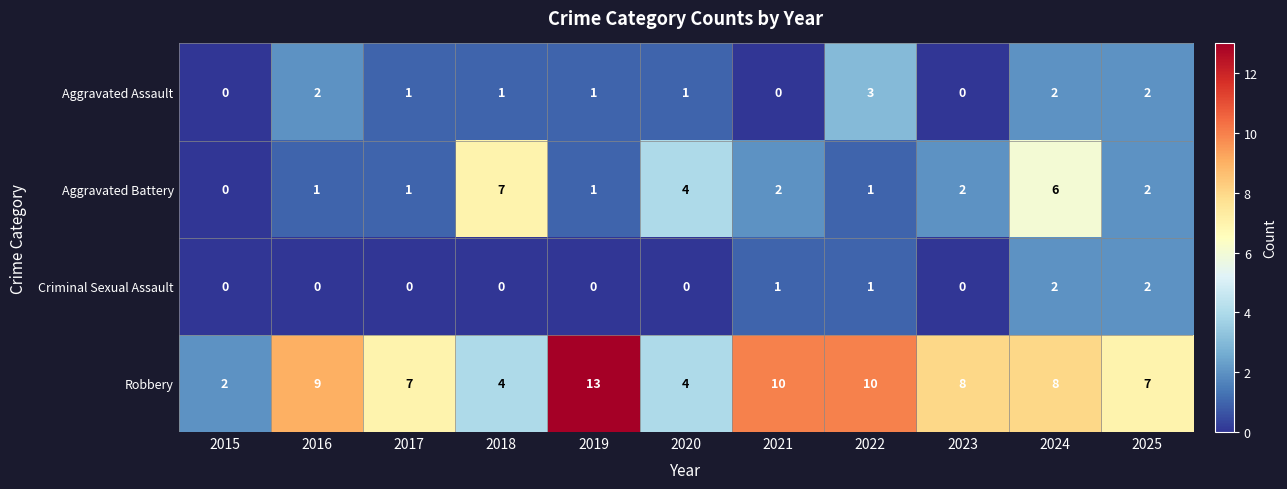

Is the value of Criminal Sexual Assault at 2015 greater than the value of Aggravated Battery at 2020?

No